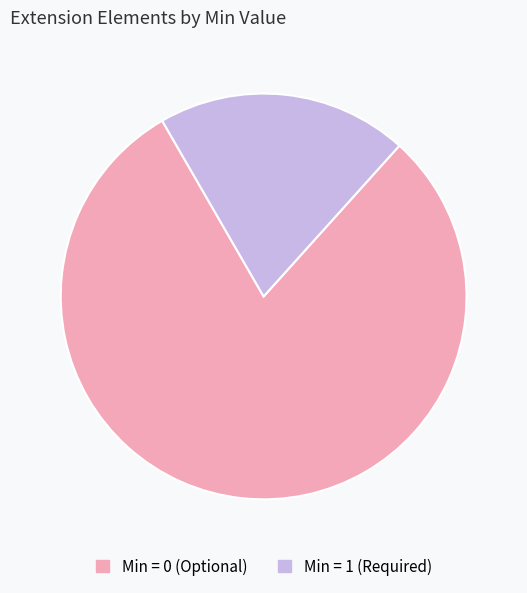

Rank the categories by value from highest to lowest.

Min = 0 (Optional), Min = 1 (Required)